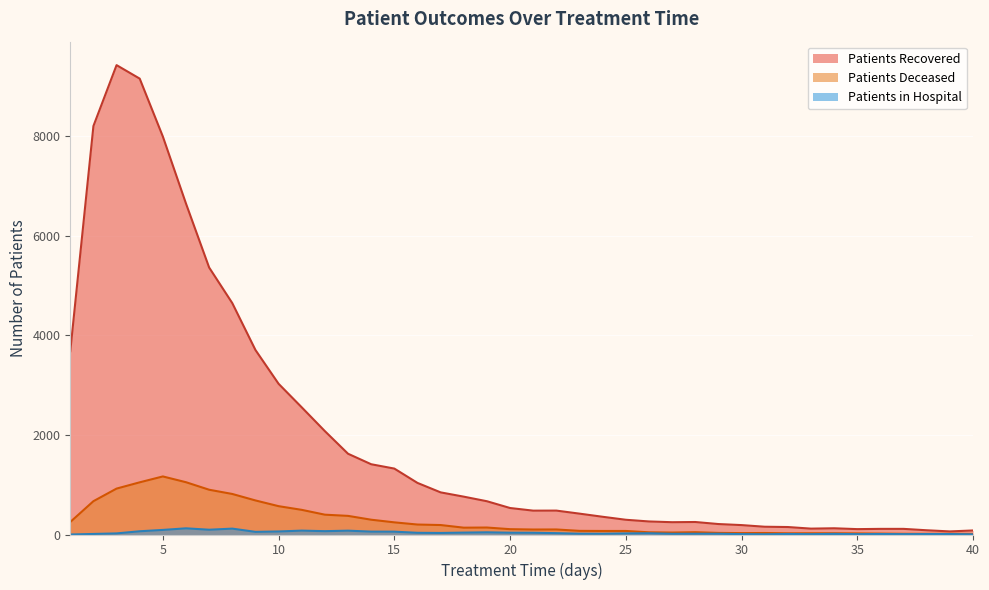

What is the sum of the patients_deceased values at 22 and 26?

145